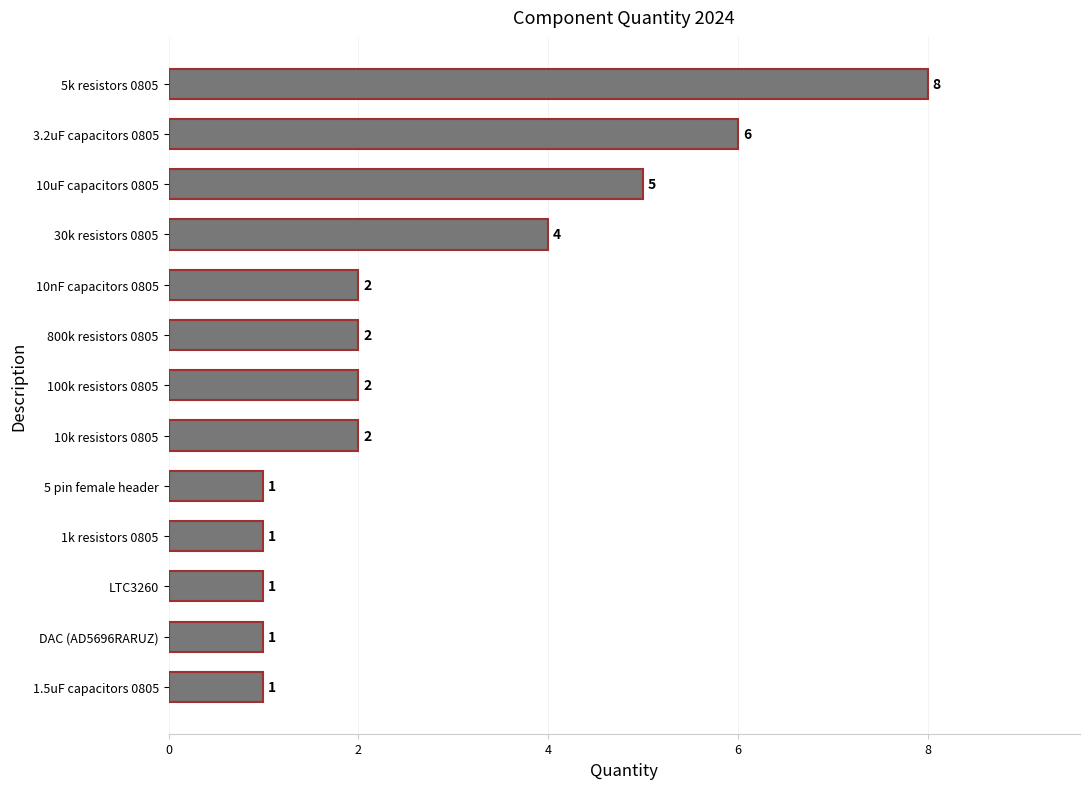

True or false: the data shows 1 at 1k resistors 0805.

True